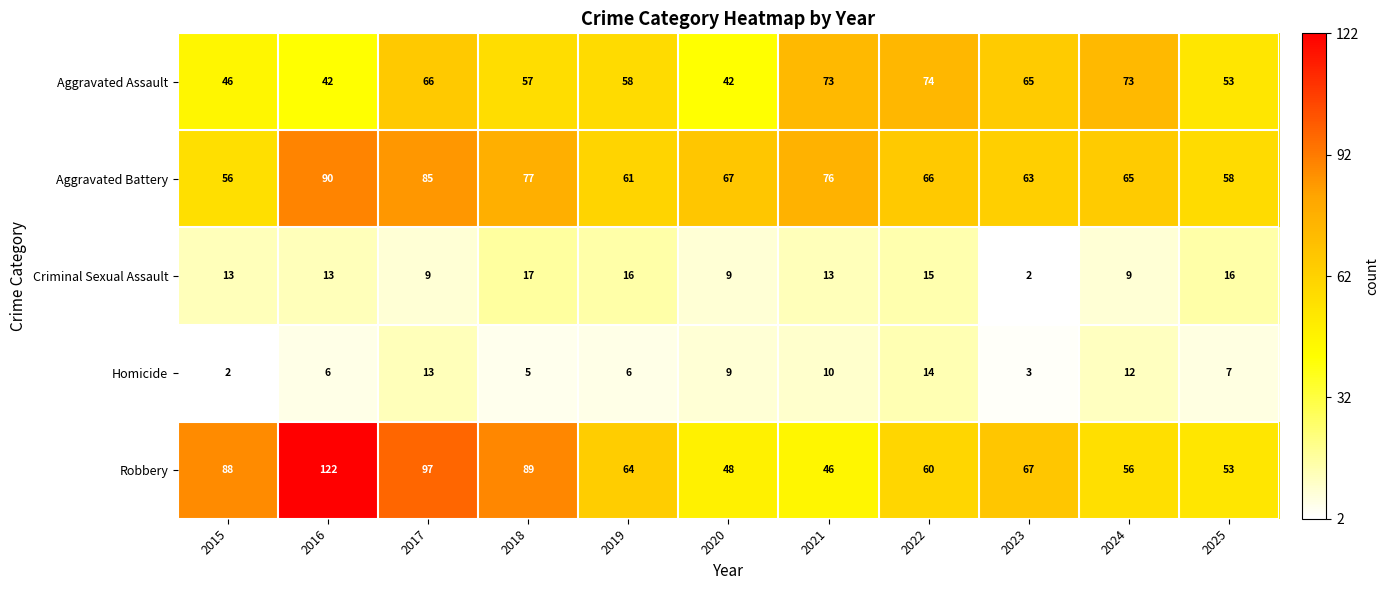

How many data points does each series have?

11